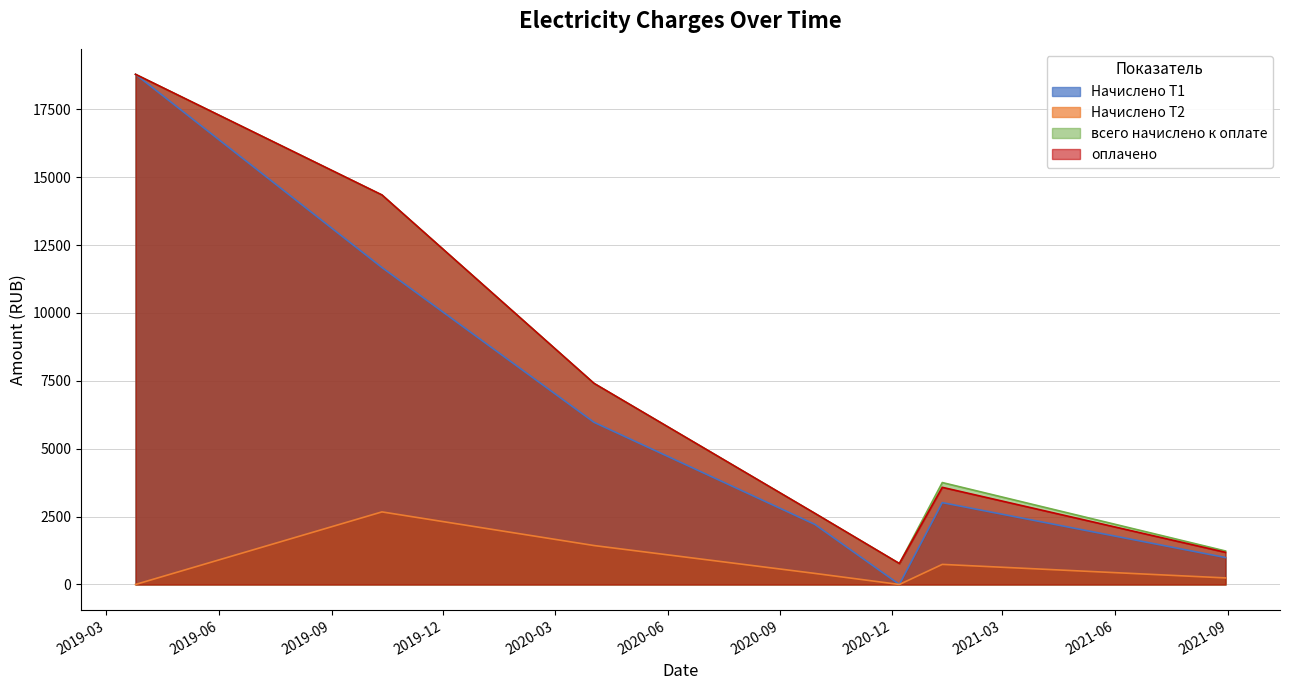

What is the sum of all всего начислено к оплате values?

48922.9